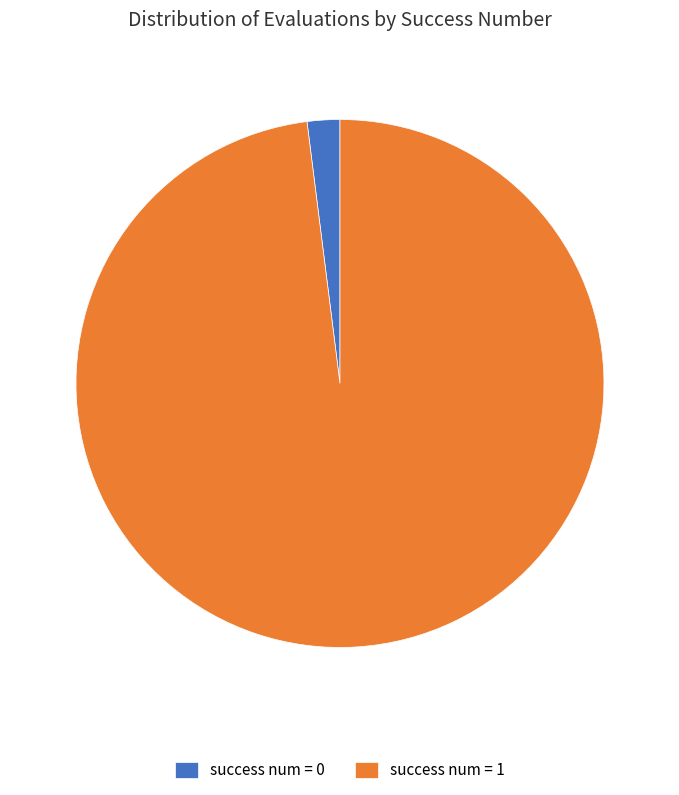

Do success num = 0 and success num = 1 together represent more than half of the pie?

Yes